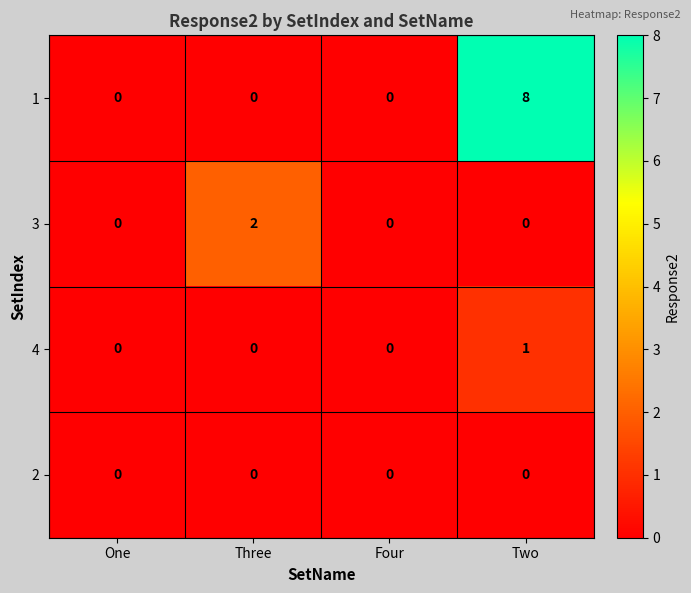

Which category has the highest value in the 3 series?

Three